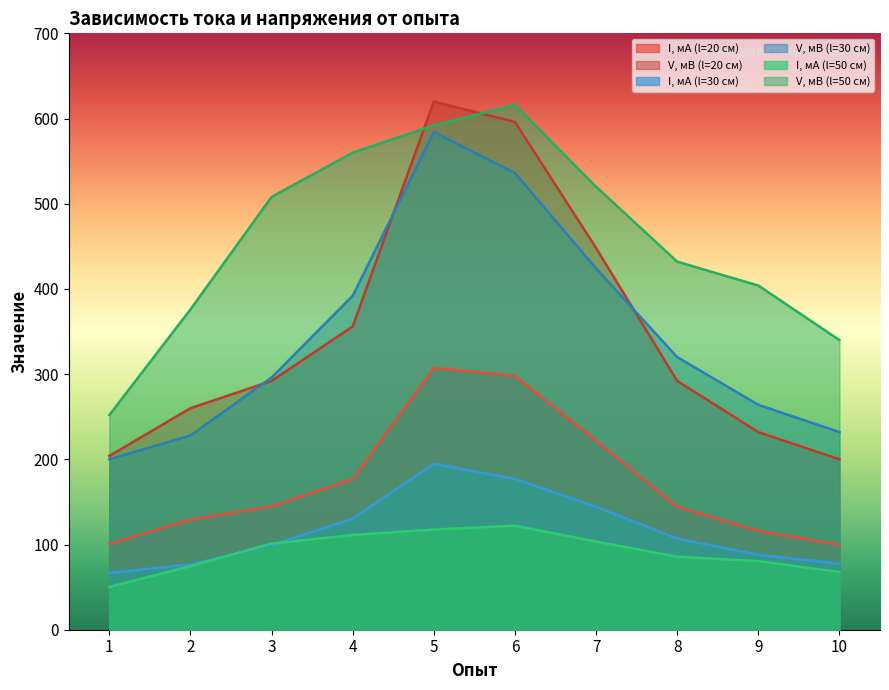

Which series changed the most between 5 and 7?

V, мВ (l=20 см)